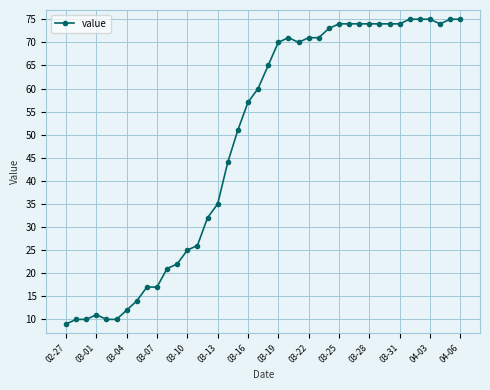

What is the difference between the maximum and minimum values?

66